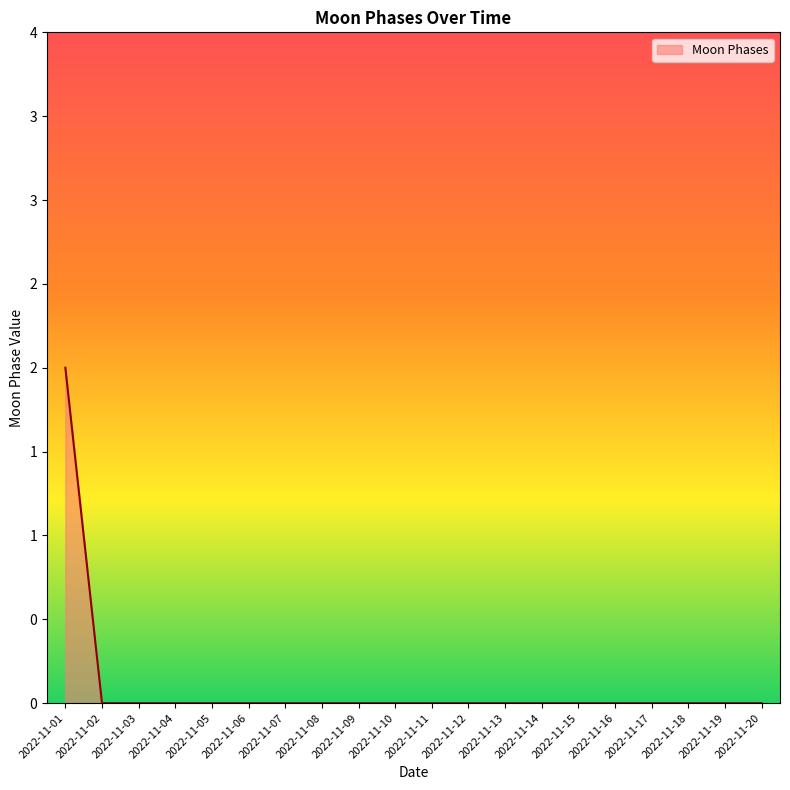

Reading left to right, extract all data points from this chart.

2022-11-01=2	2022-11-02=0	2022-11-03=0	2022-11-04=0	2022-11-05=0	2022-11-06=0	2022-11-07=0	2022-11-08=0	2022-11-09=0	2022-11-10=0	2022-11-11=0	2022-11-12=0	2022-11-13=0	2022-11-14=0	2022-11-15=0	2022-11-16=0	2022-11-17=0	2022-11-18=0	2022-11-19=0	2022-11-20=0